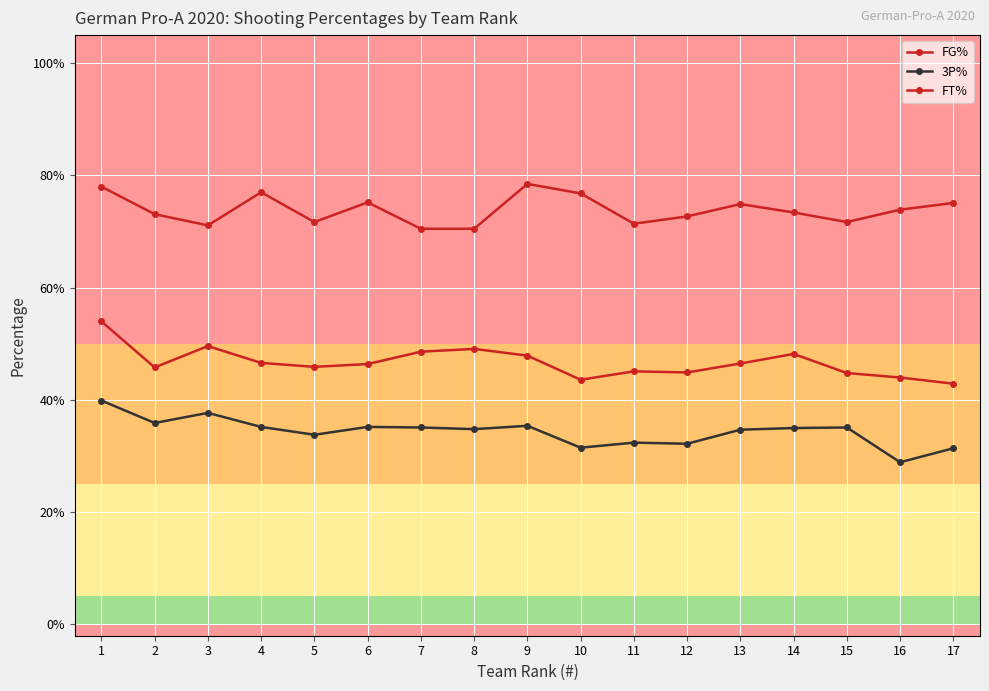

Count the number of categories in the chart.

17